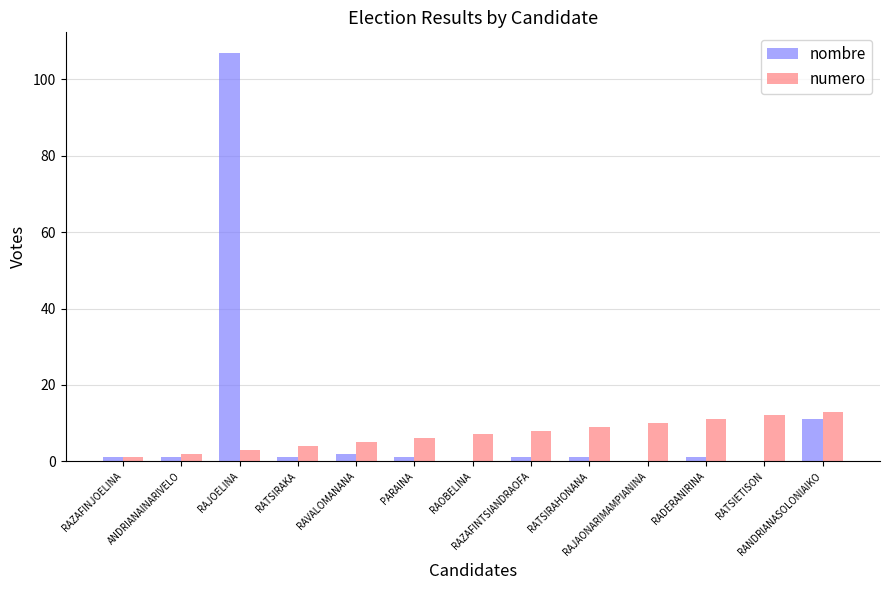

What is the sum of all numero values?

91